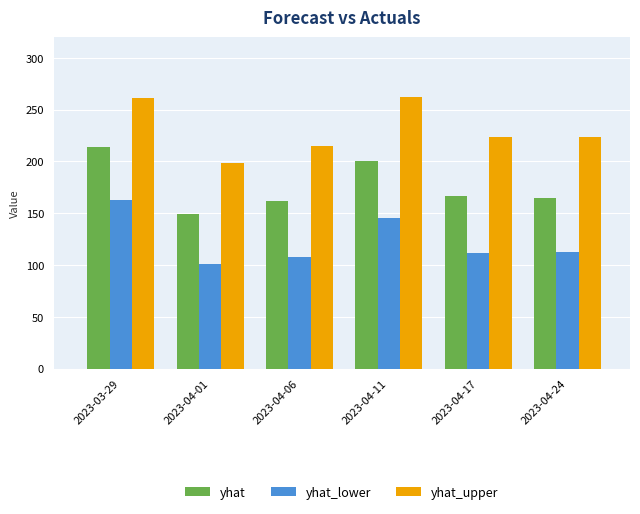

What are all the series names shown in the legend?

yhat, yhat_lower, yhat_upper